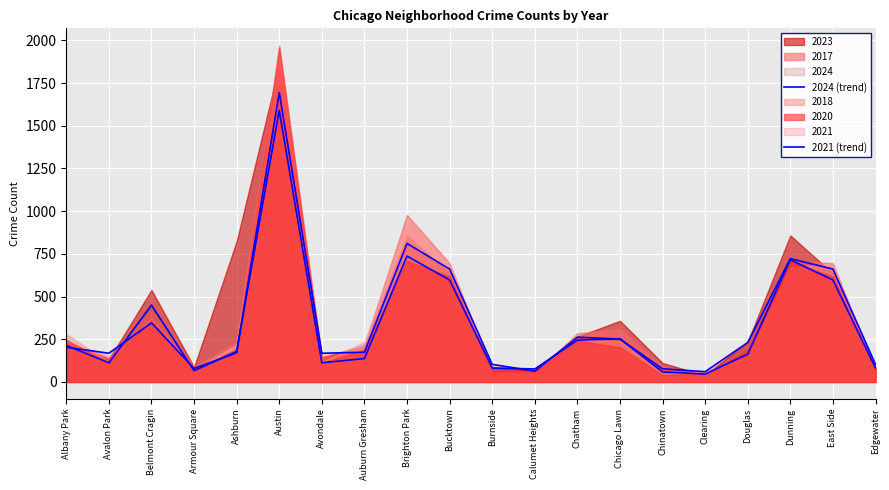

How many data points in 2024 (trend) are less than 178?

10